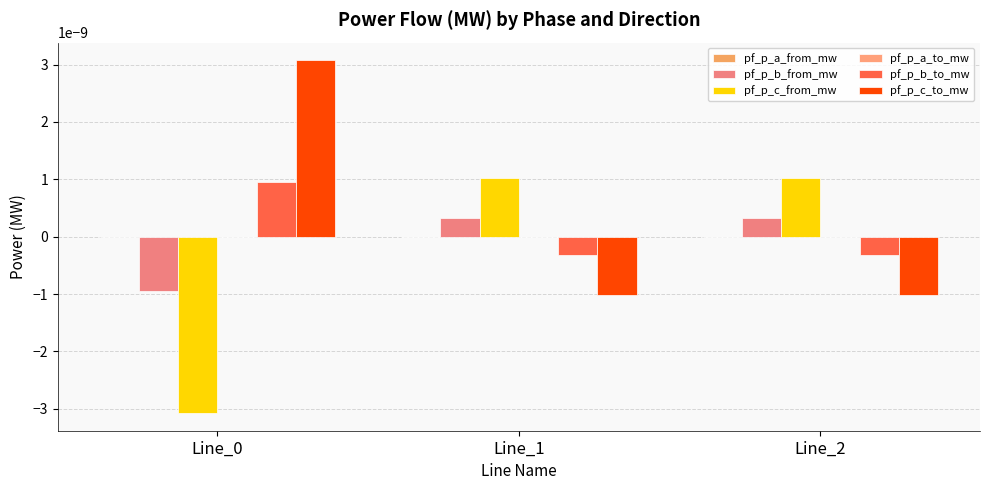

Count the pf_p_c_to_mw values in the range 0 to 1.

1